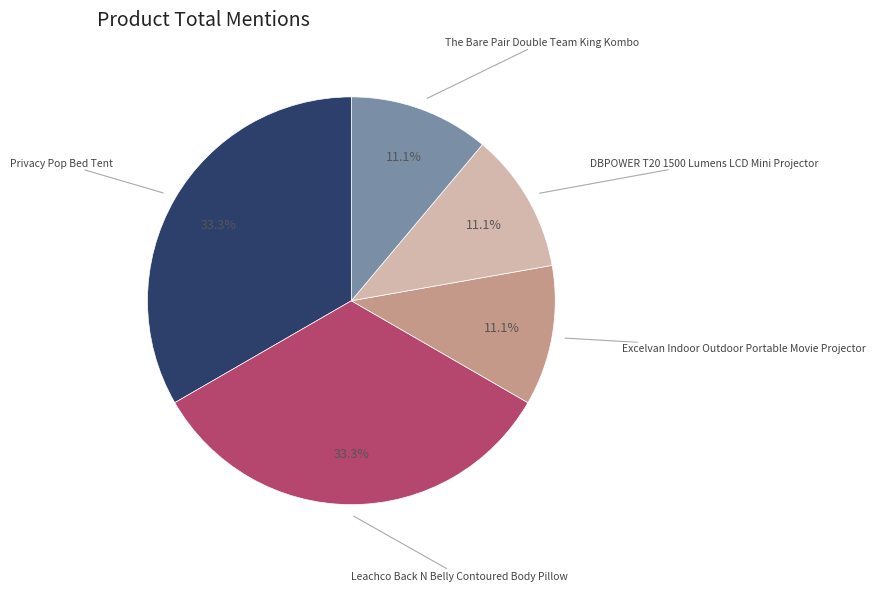

How many segments does this pie chart have?

5